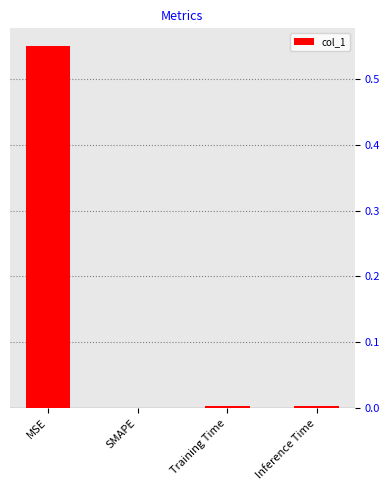

True or false: the data shows -0.3 at SMAPE.

False